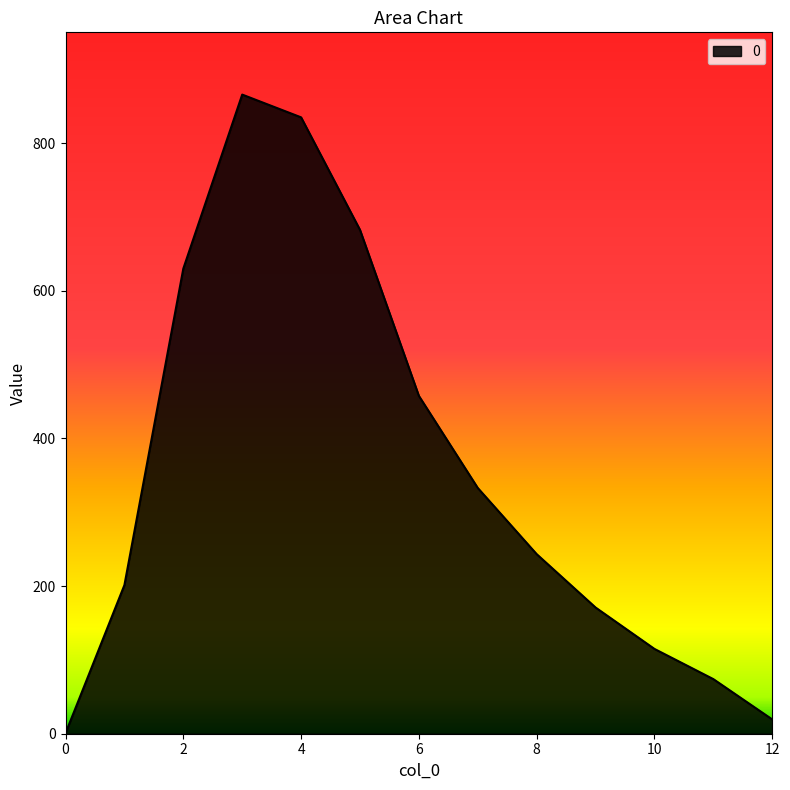

What is the sum of all values?

4627.8